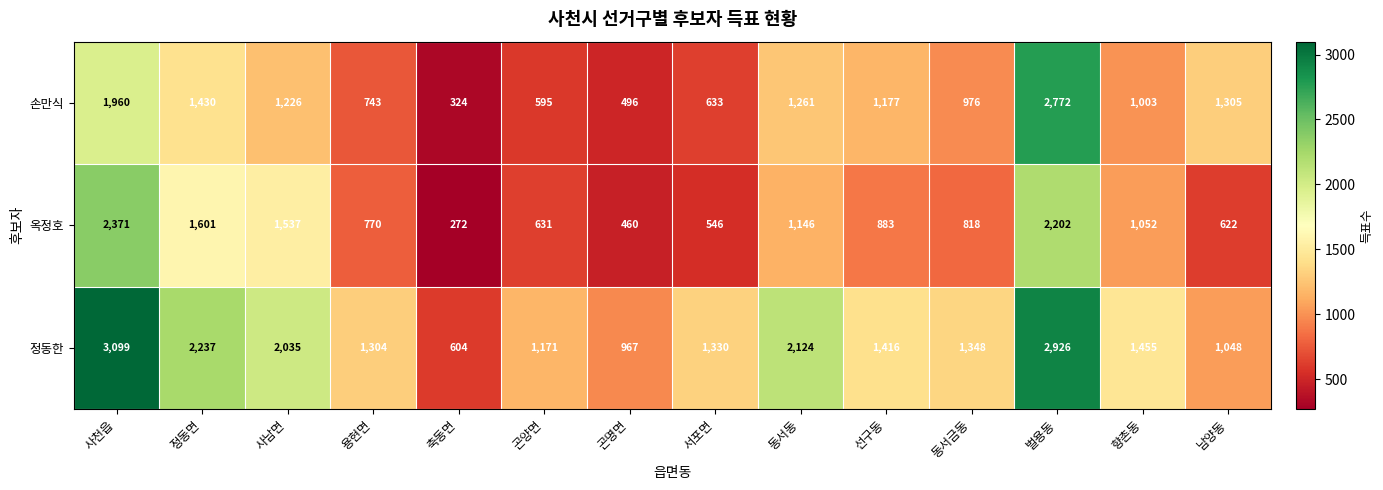

What is the smallest value displayed?

272